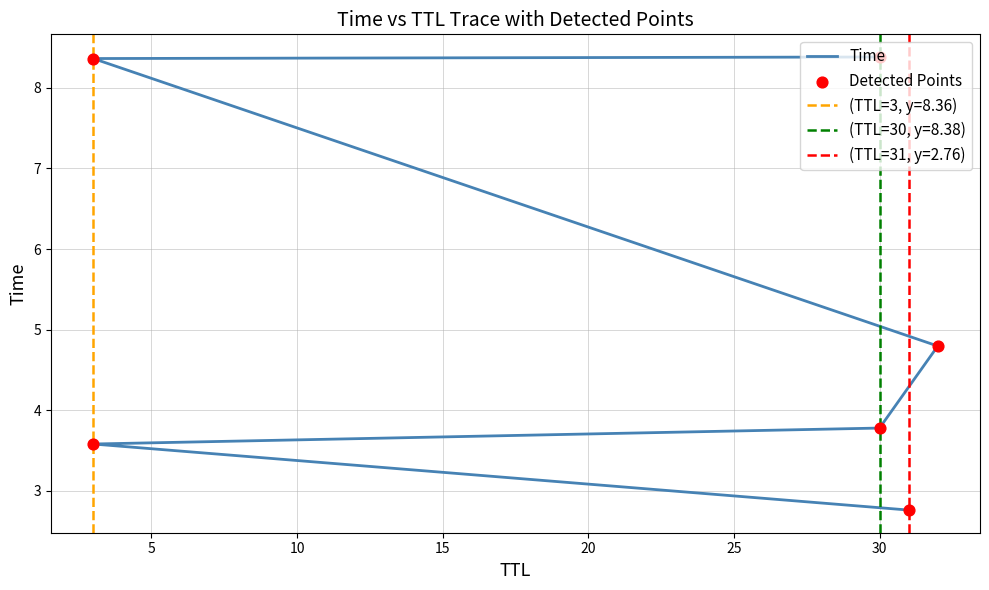

At how many categories does at least one series exceed 3?

5